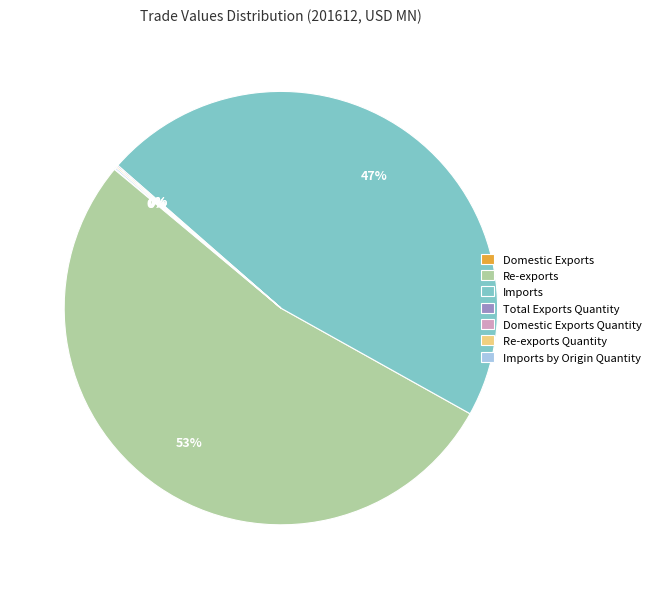

To the nearest percent, what is the average slice percentage?

14%